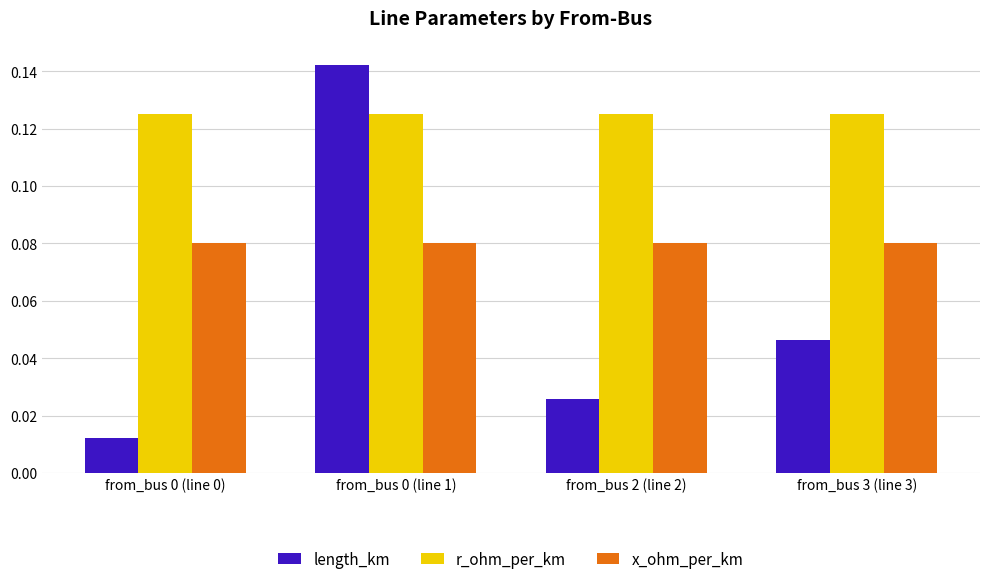

At how many categories does at least one series exceed 0?

4